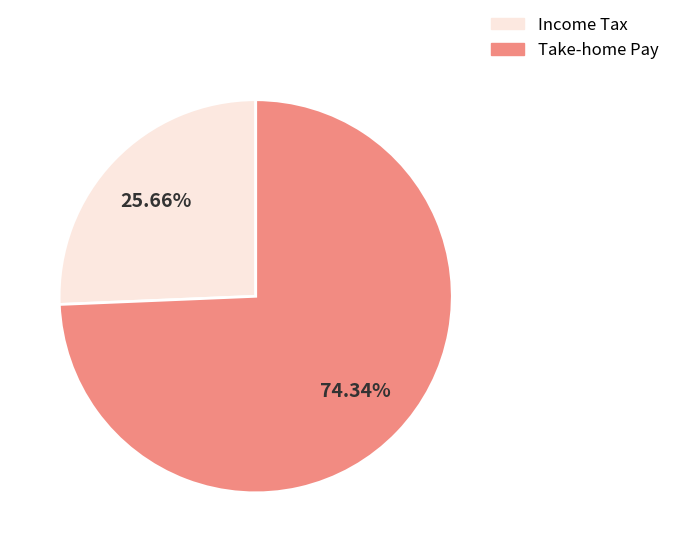

Does any single category account for the majority?

Yes